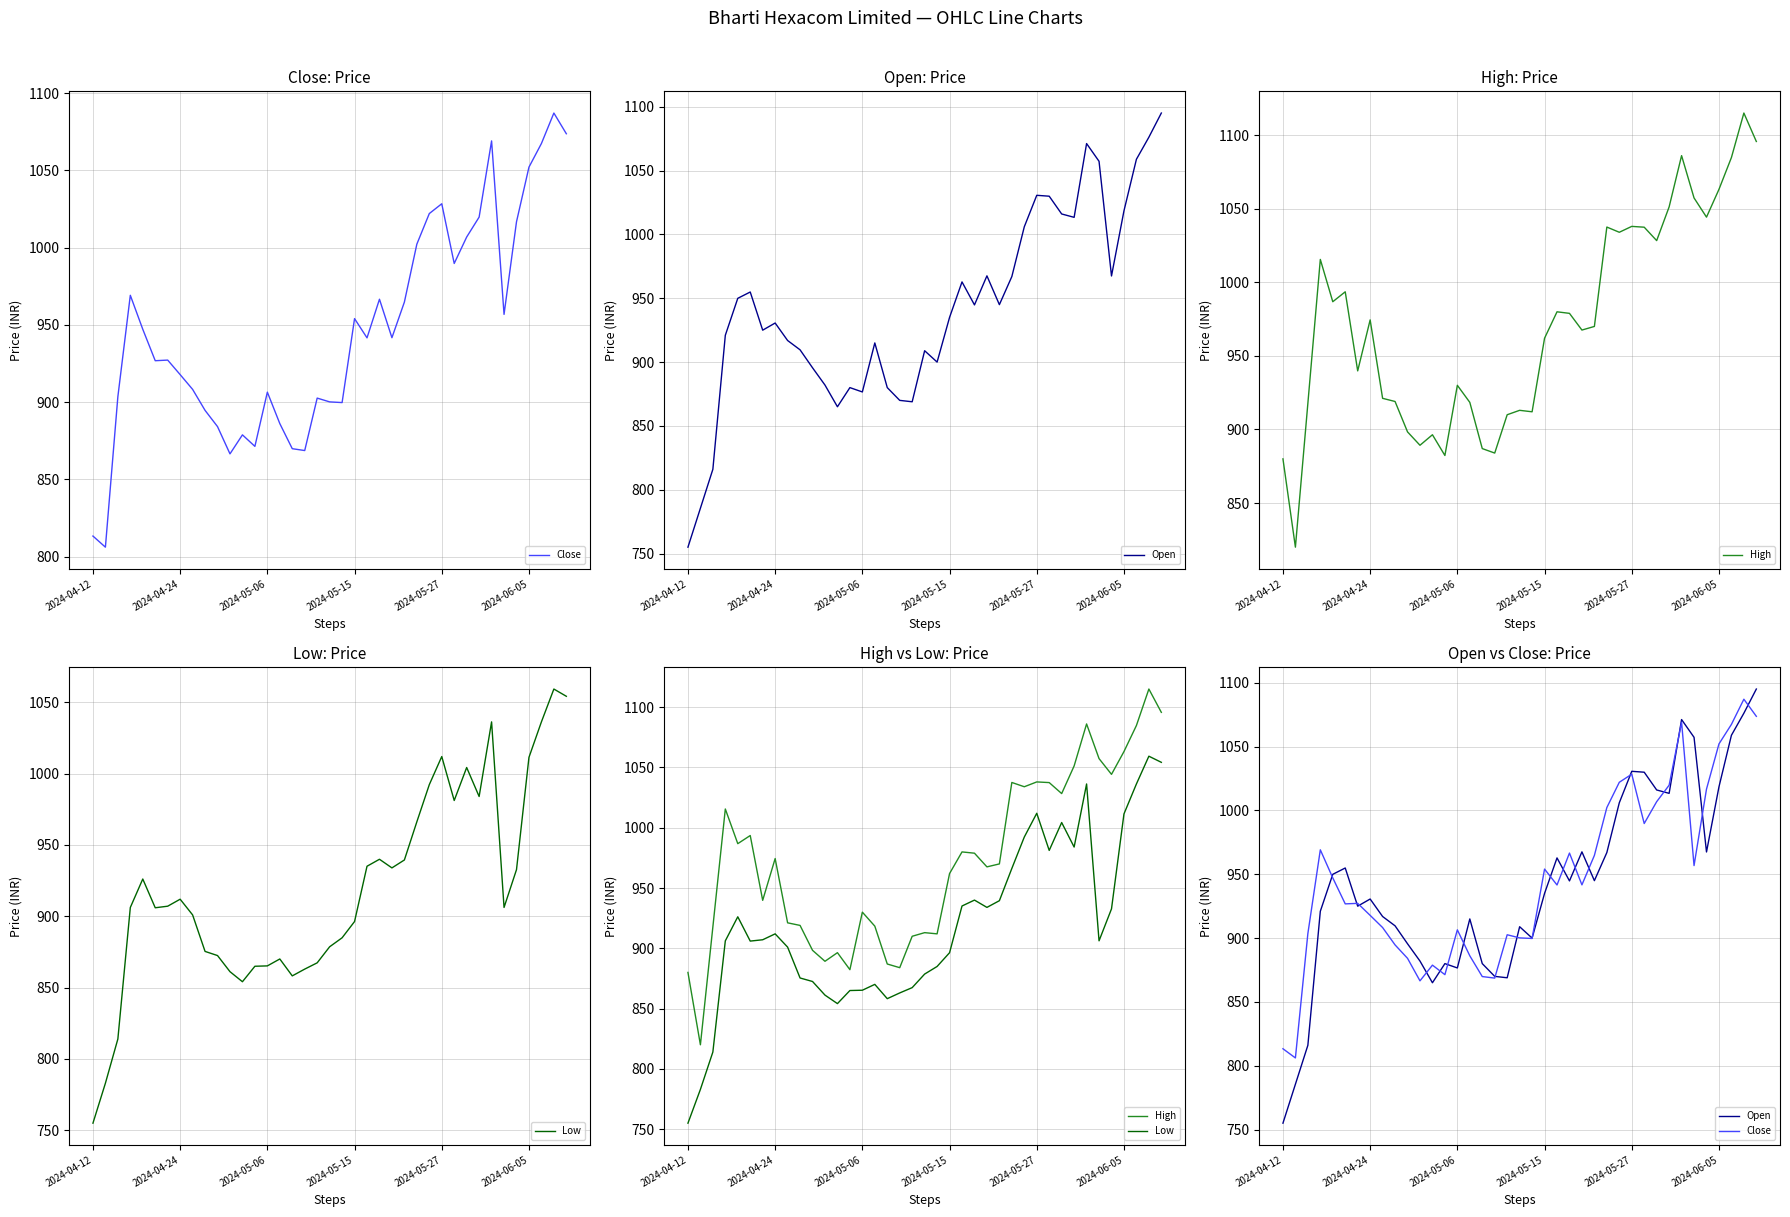

Count the number of categories in the chart.

39